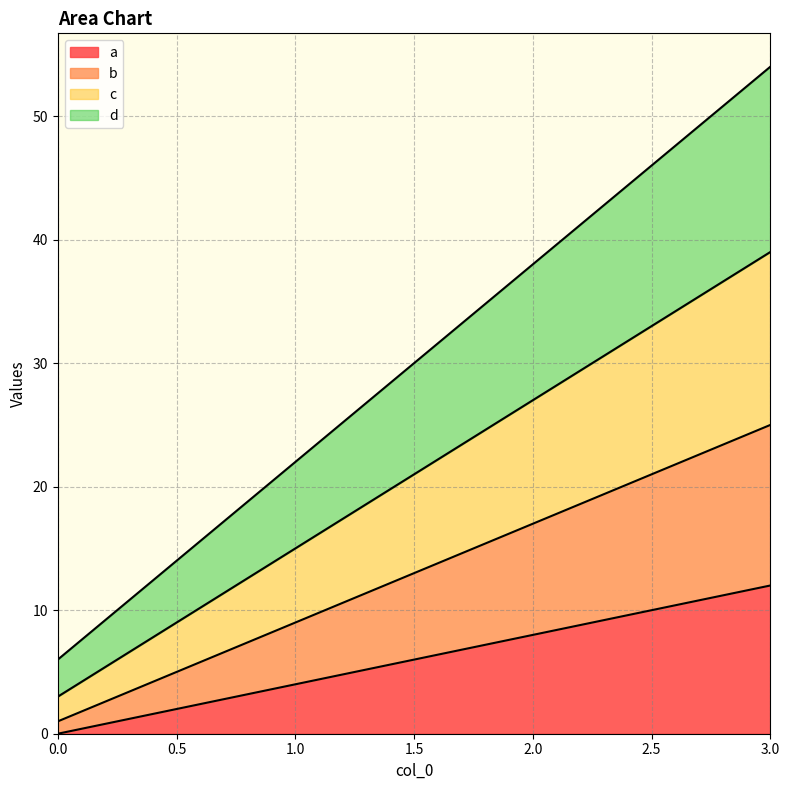

True or false: a has a value of 12 at 3.0.

True